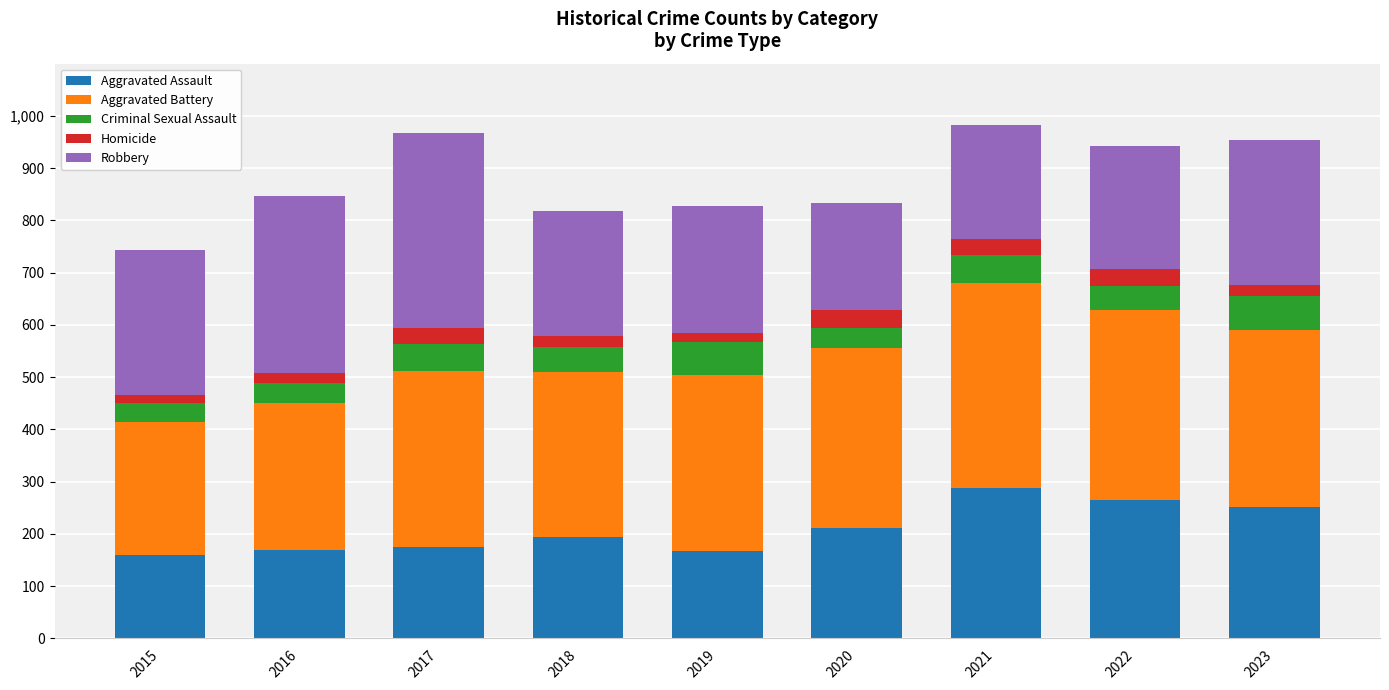

What is the highest value of the Aggravated Assault series?

287